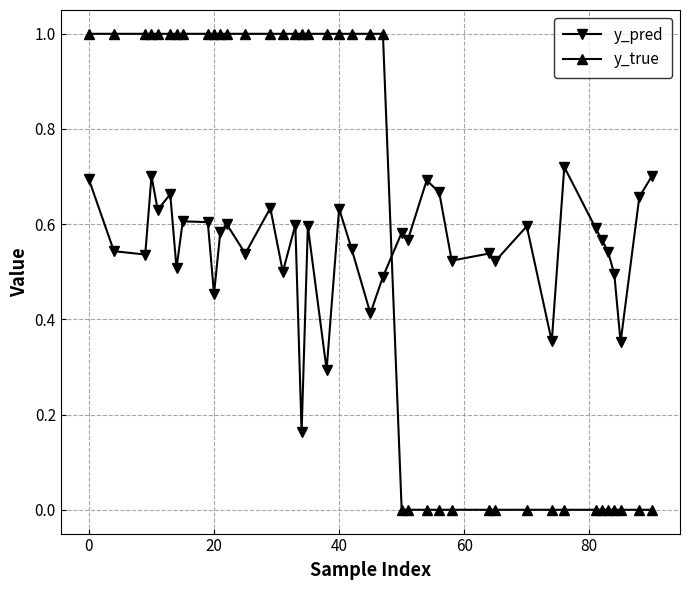

What is the value of the y_true point at the 15th from the left?

1.0